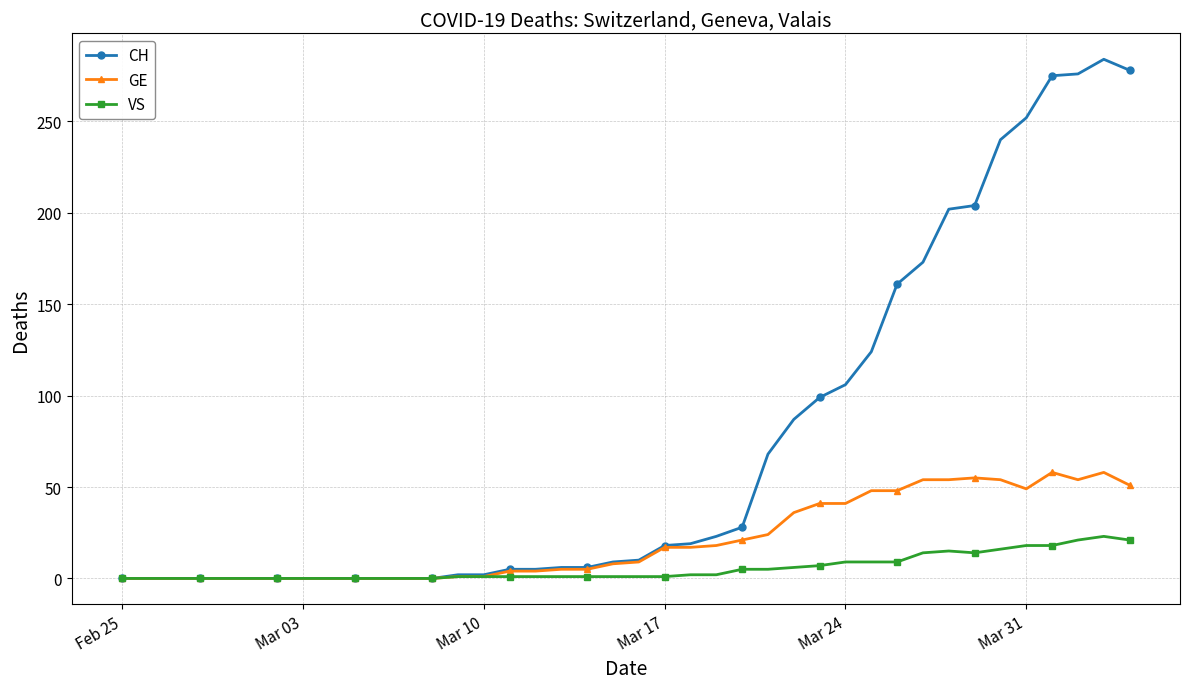

Which series has the widest spread of values?

CH